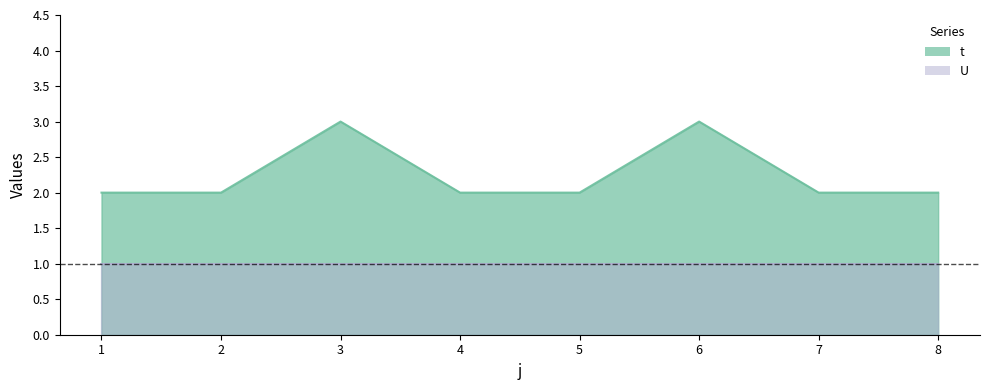

What is the difference between the second highest and second lowest values?

1